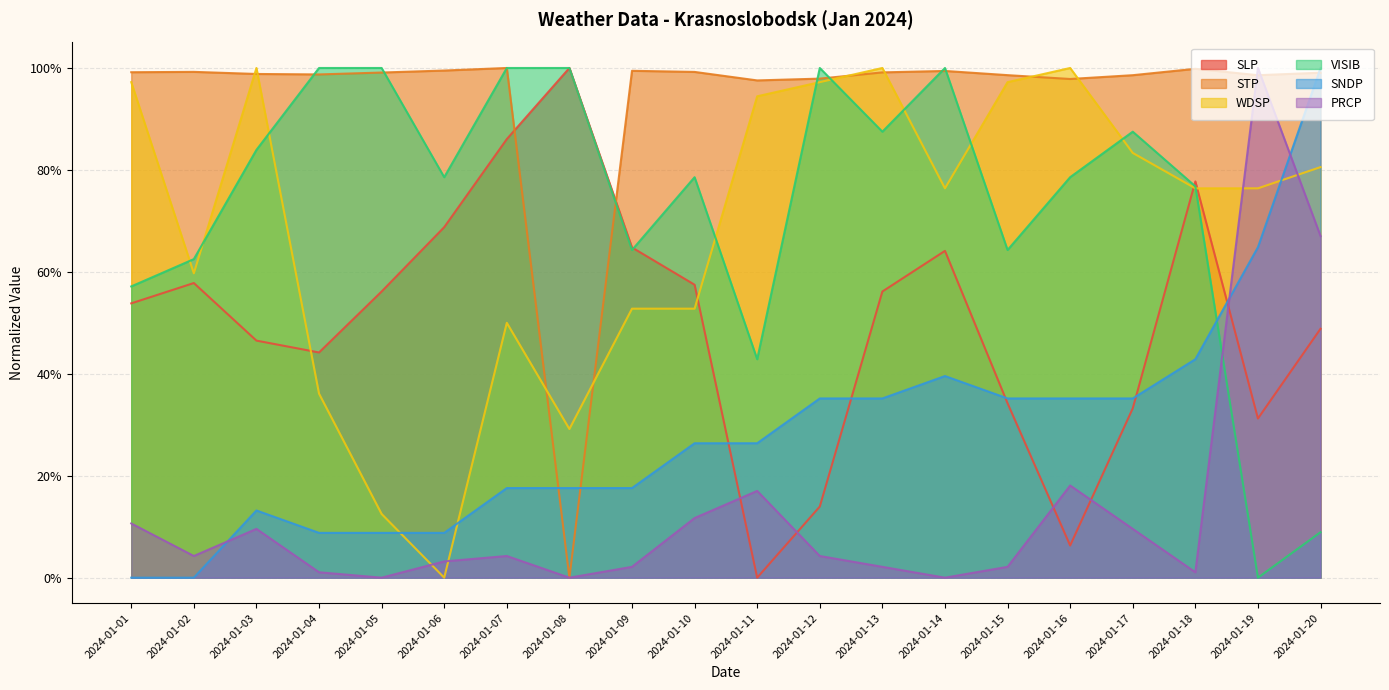

What is the sum of all WDSP values?

13.7